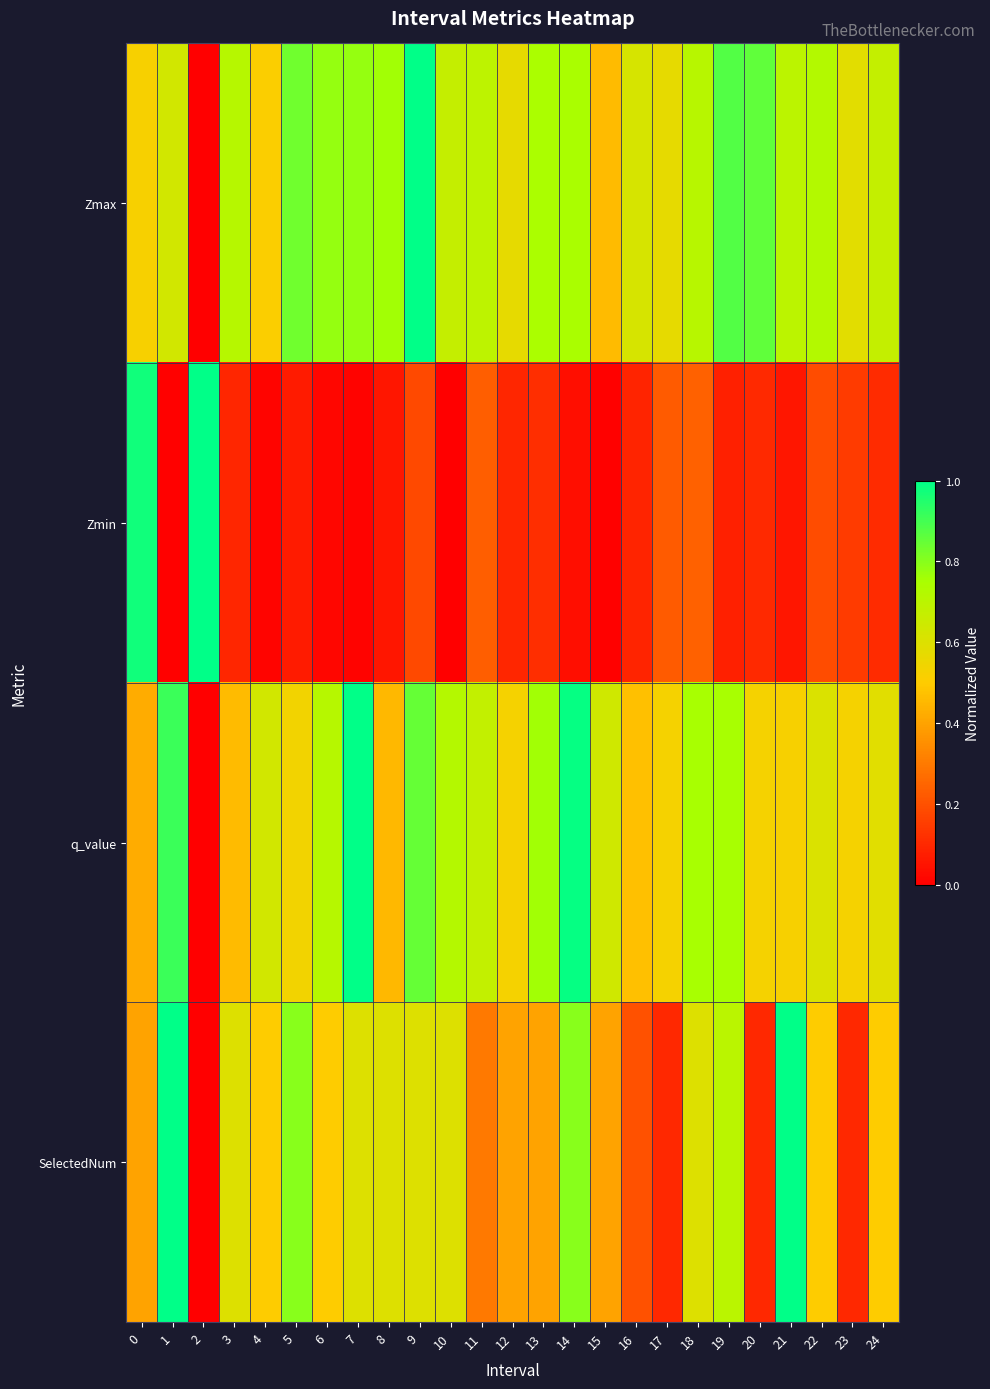

Reading right to left, extract all data points from this chart.

Zmax: 24=0.7	23=0.6	22=0.7	21=0.7	20=0.9	19=0.9	18=0.7	17=0.6	16=0.6	15=0.5	14=0.7	13=0.7	12=0.6	11=0.7	10=0.7	9=1.0	8=0.8	7=0.8	6=0.8	5=0.8	4=0.5	3=0.7	2=0.0	1=0.6	0=0.5
Zmin: 24=0.1	23=0.1	22=0.2	21=0.1	20=0.1	19=0.1	18=0.2	17=0.2	16=0.1	15=0.0	14=0.0	13=0.1	12=0.1	11=0.2	10=0.0	9=0.2	8=0.1	7=0.0	6=0.0	5=0.1	4=0.0	3=0.1	2=1.0	1=0.0	0=1.0
q_value: 24=0.6	23=0.5	22=0.6	21=0.5	20=0.5	19=0.8	18=0.8	17=0.5	16=0.5	15=0.6	14=1.0	13=0.8	12=0.5	11=0.7	10=0.7	9=0.9	8=0.5	7=1.0	6=0.7	5=0.5	4=0.6	3=0.5	2=0.0	1=0.9	0=0.4
SelectedNum: 24=0.5	23=0.1	22=0.5	21=1.0	20=0.1	19=0.7	18=0.6	17=0.1	16=0.2	15=0.4	14=0.8	13=0.4	12=0.4	11=0.3	10=0.6	9=0.6	8=0.6	7=0.6	6=0.5	5=0.8	4=0.5	3=0.6	2=0.0	1=1.0	0=0.4